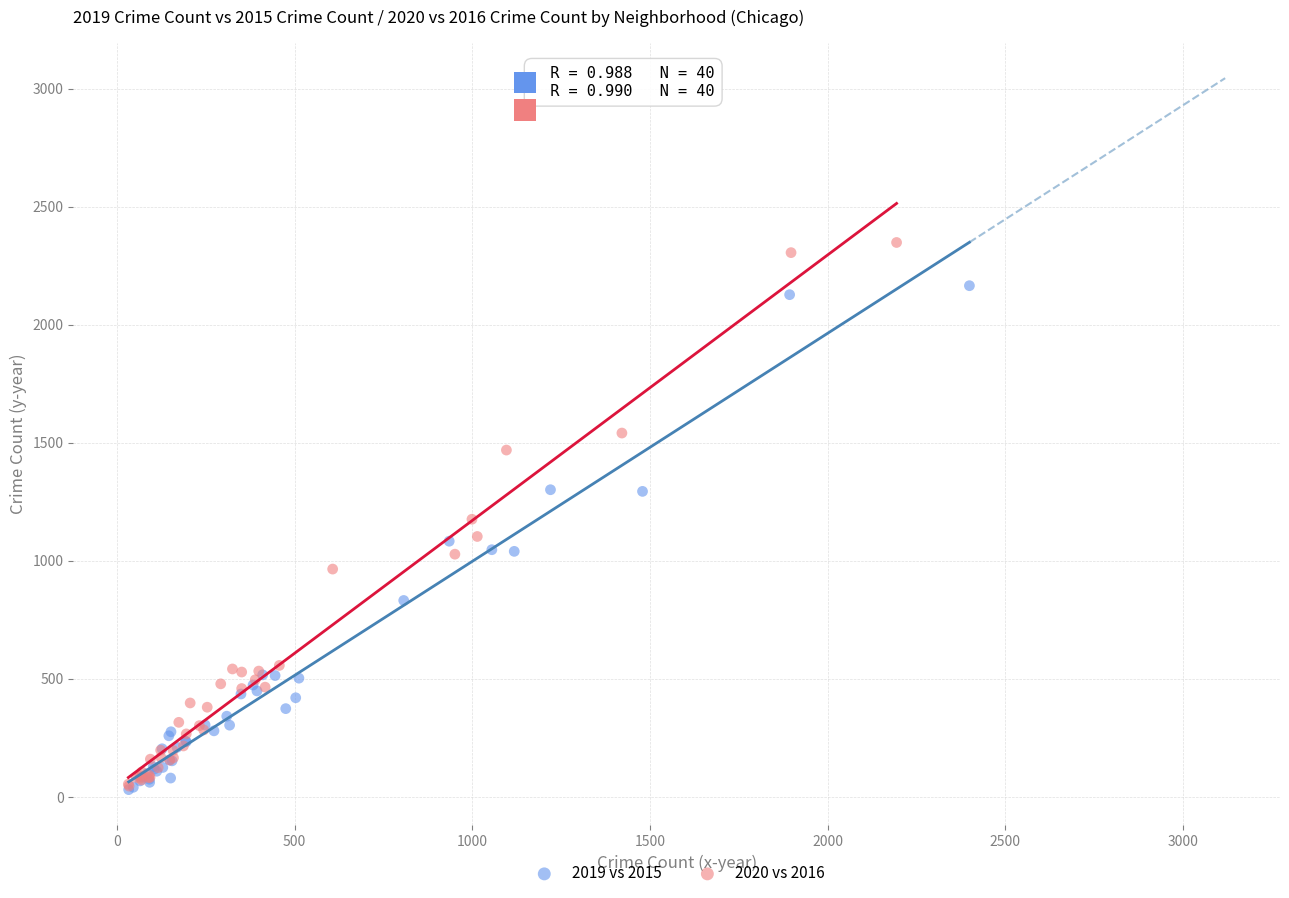

Which series has the widest spread of Y values?

2020 vs 2016